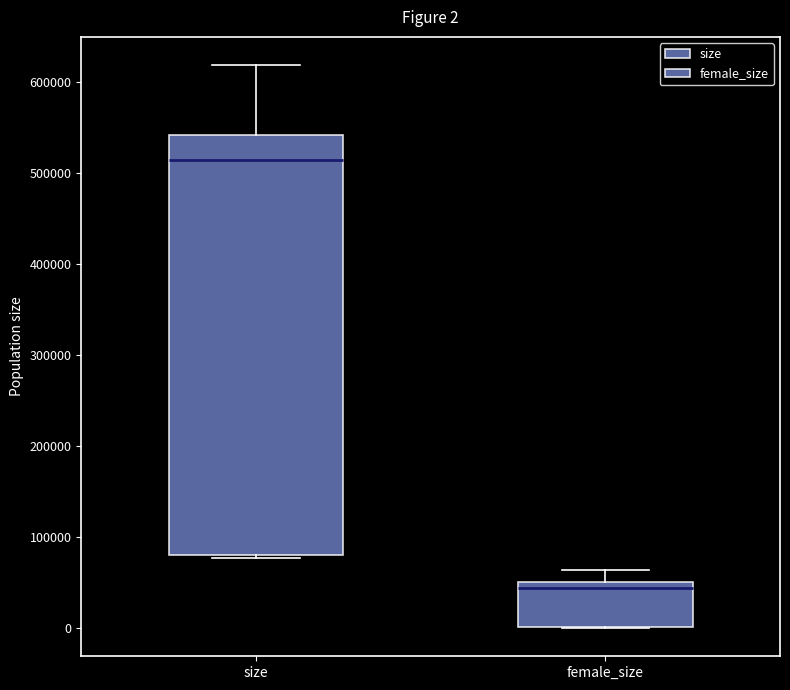

Which box has the highest median line?

size